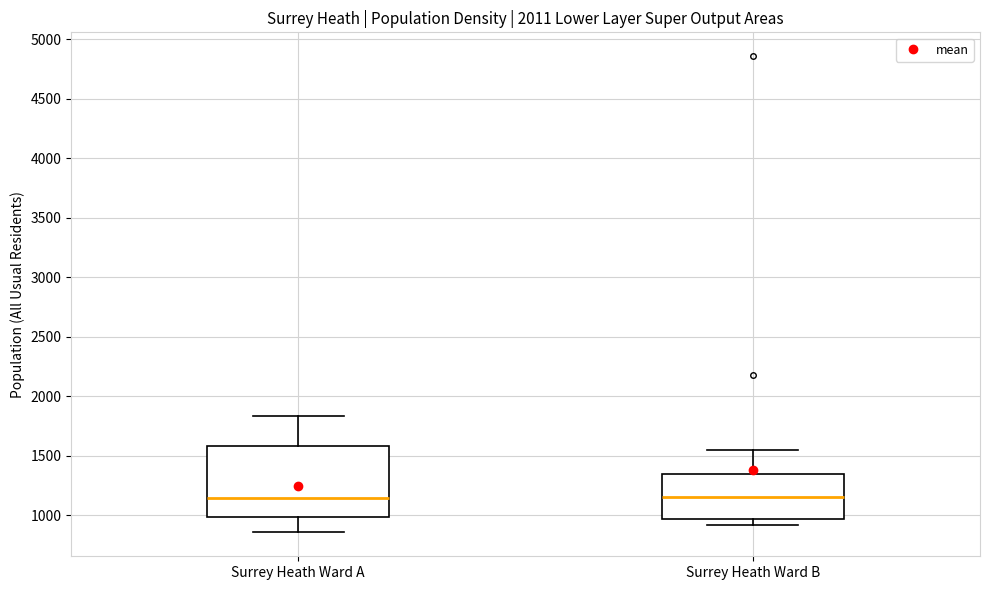

Reading left to right, read every box against the y-axis: the position of its median line, the range the box covers, and the ends of its whiskers. The values are not printed on the chart, so give them approximately, as read against the axis.

Surrey Heath Ward A: median 1150, box 1000 to 1600, whiskers 850 to 1850
Surrey Heath Ward B: median 1150, box 950 to 1350, whiskers 900 to 1550